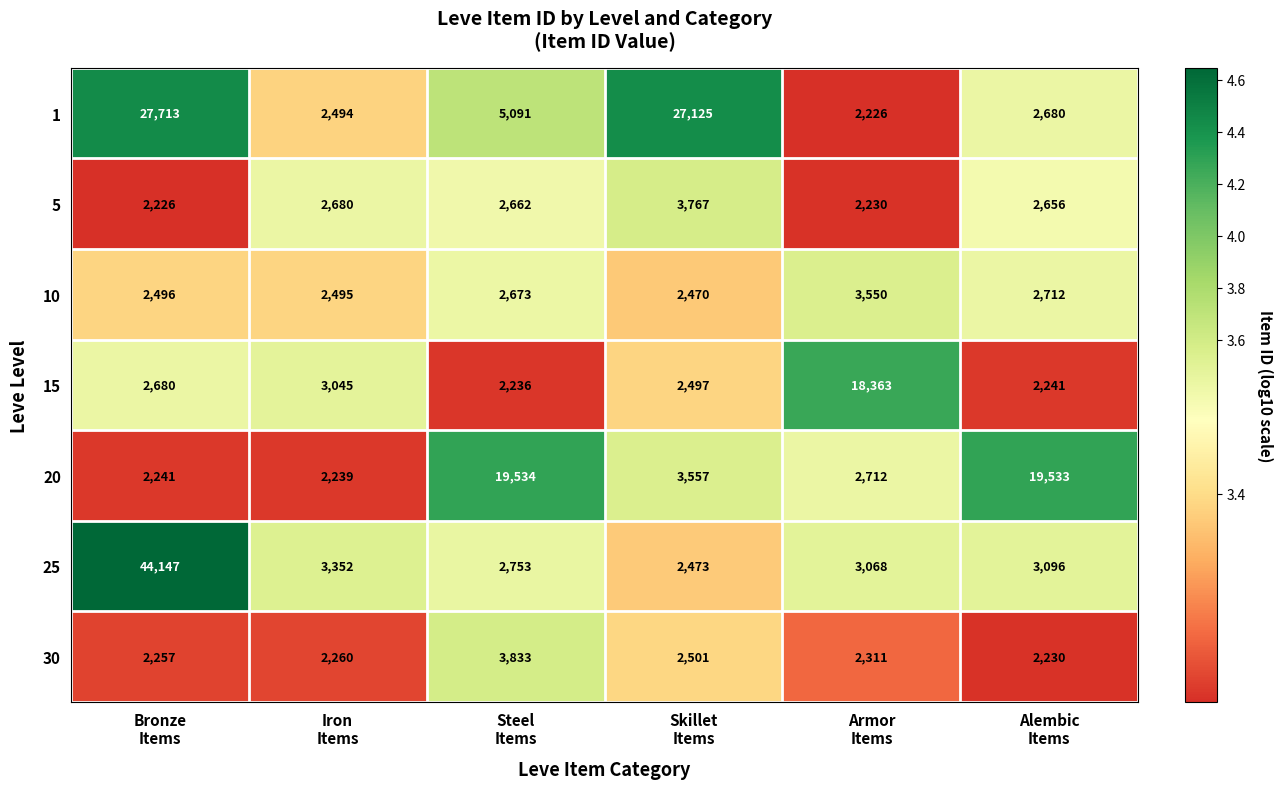

What is the minimum value shown in the chart?

2226